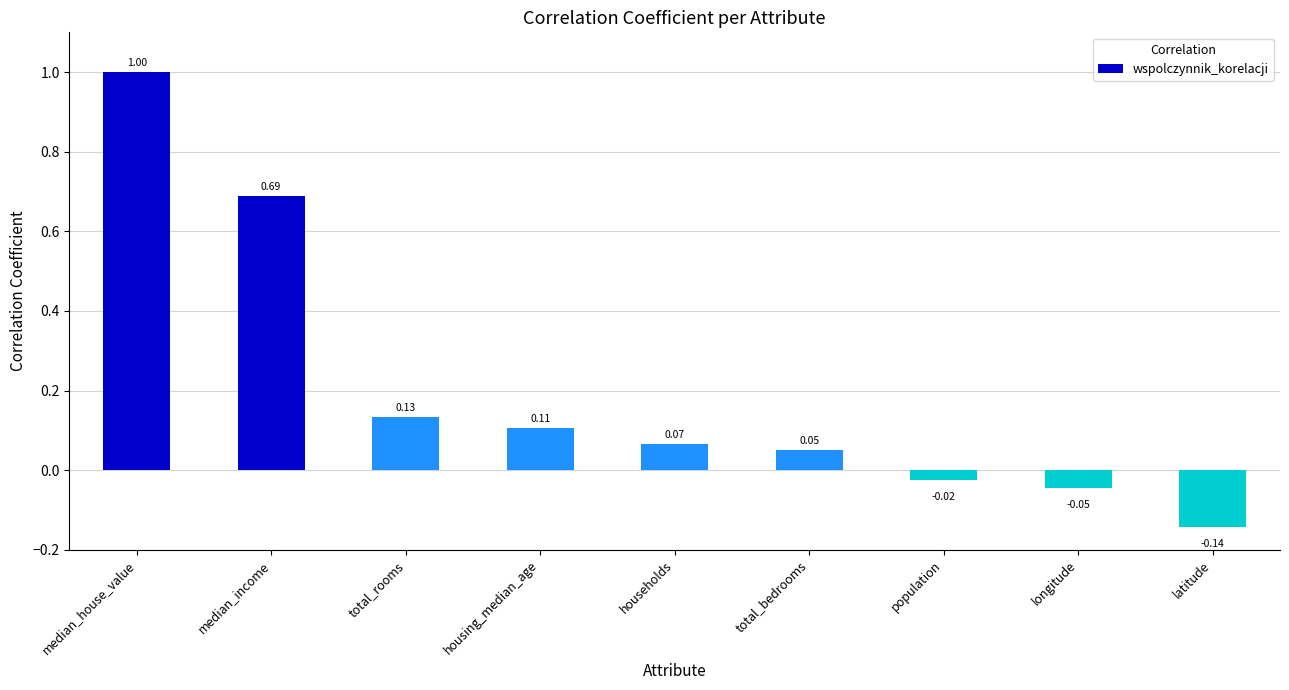

Which has a higher value, housing_median_age or latitude?

housing_median_age